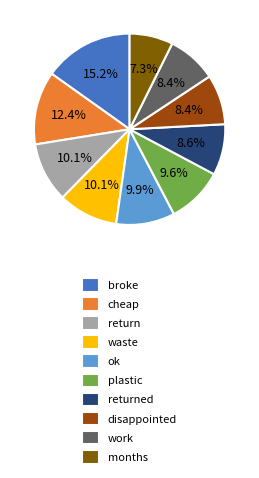

Combined, do broke and disappointed account for over 50%?

No